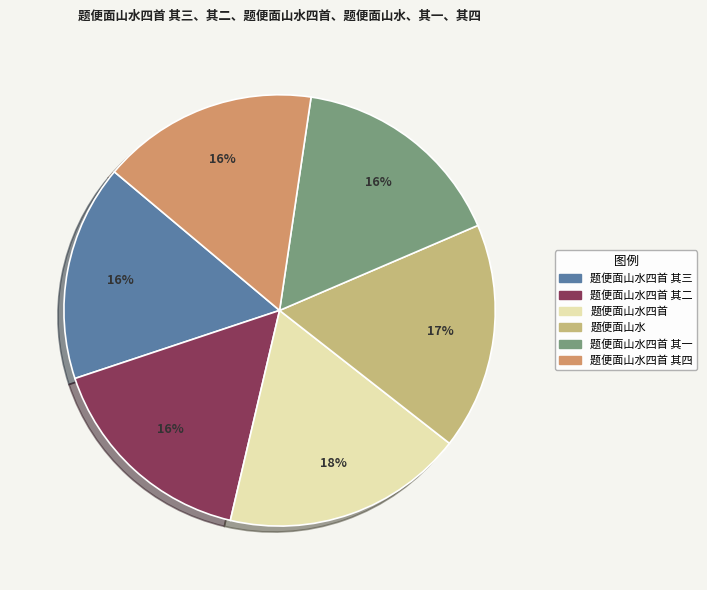

To the nearest percent, what is the average slice percentage?

17%